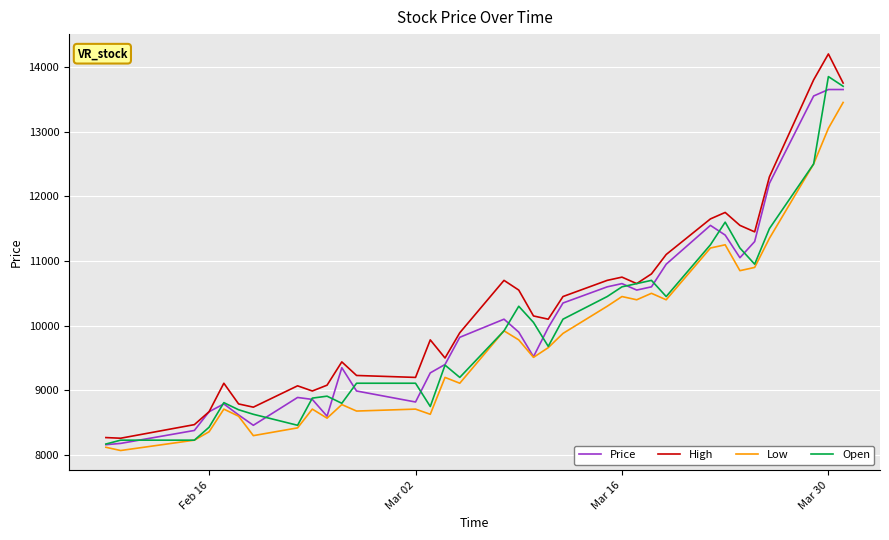

What is the minimum value for Open?

8170